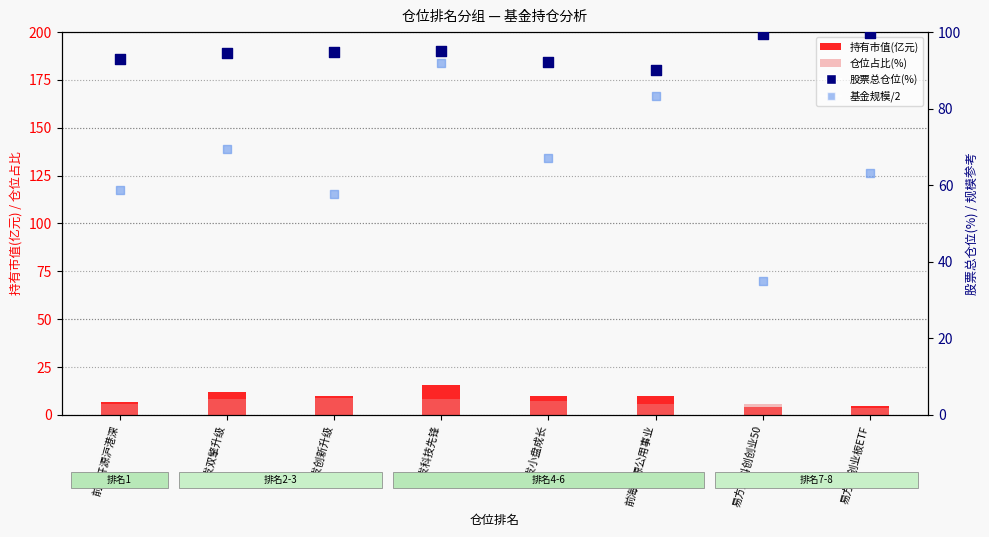

At how many categories does at least one series exceed 85?

8